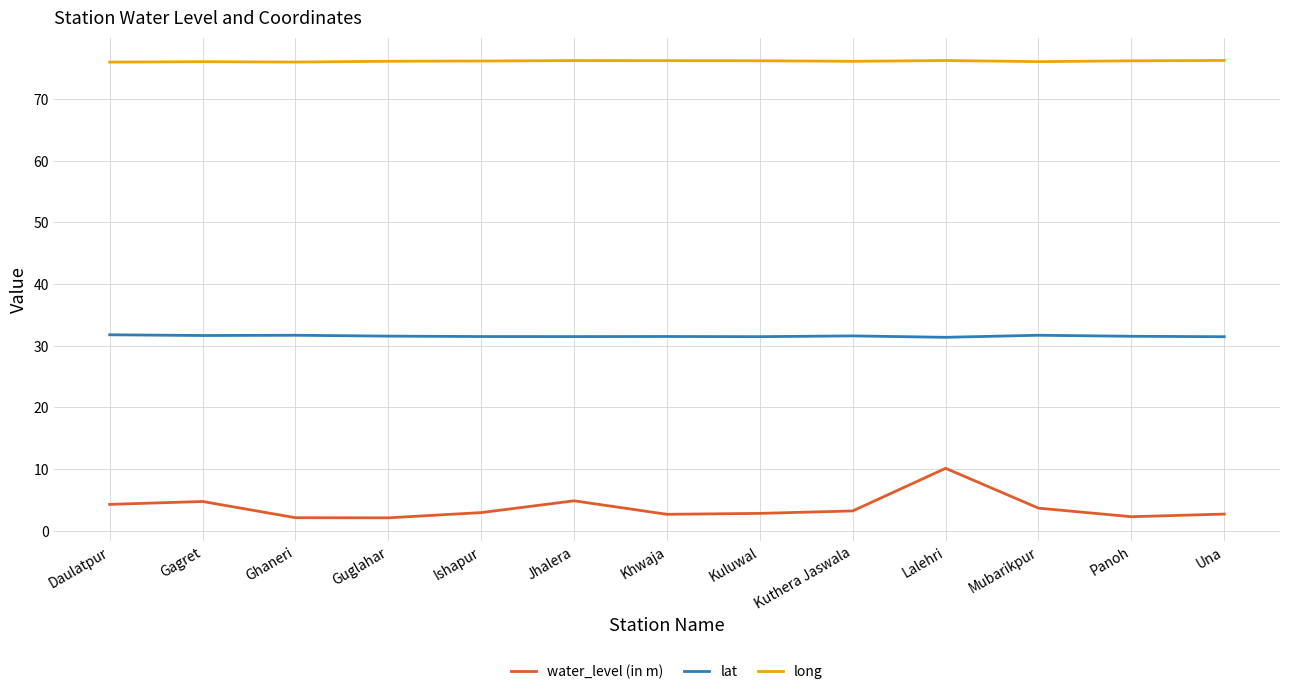

What is the approximate value of water_level (in m) at Guglahar?

2.1